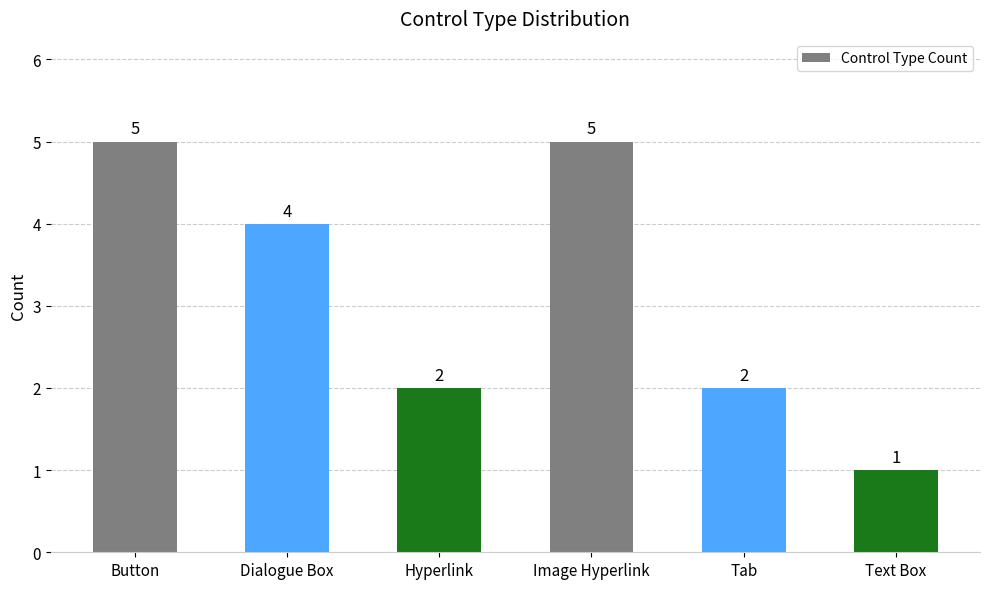

Reading left to right, transcribe all the data shown in this chart.

Button=5	Dialogue Box=4	Hyperlink=2	Image Hyperlink=5	Tab=2	Text Box=1